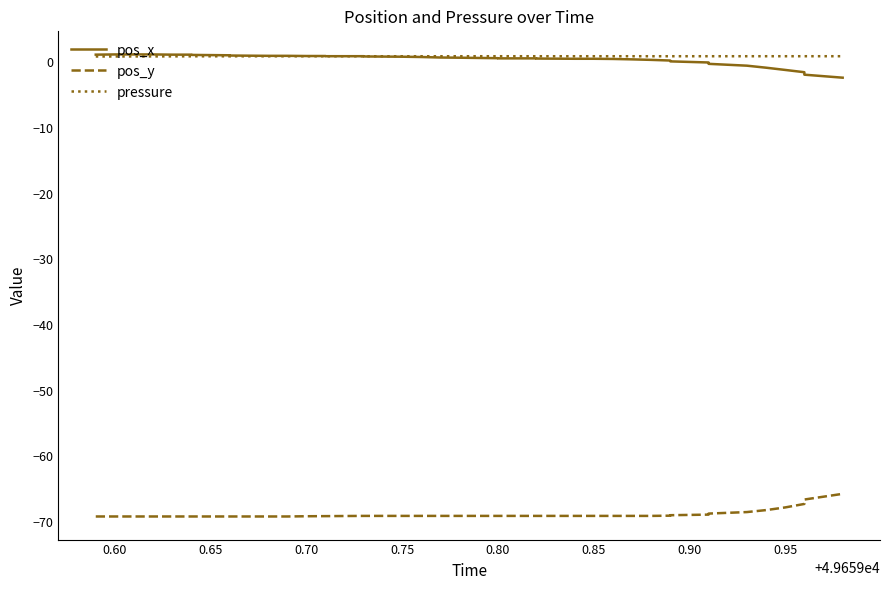

The pressure series shows 0.3 at 20. True or false?

False